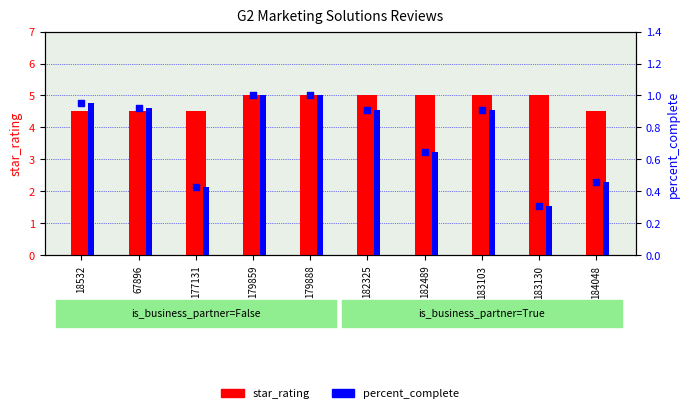

Which series contains the lowest Y value?

percent_complete